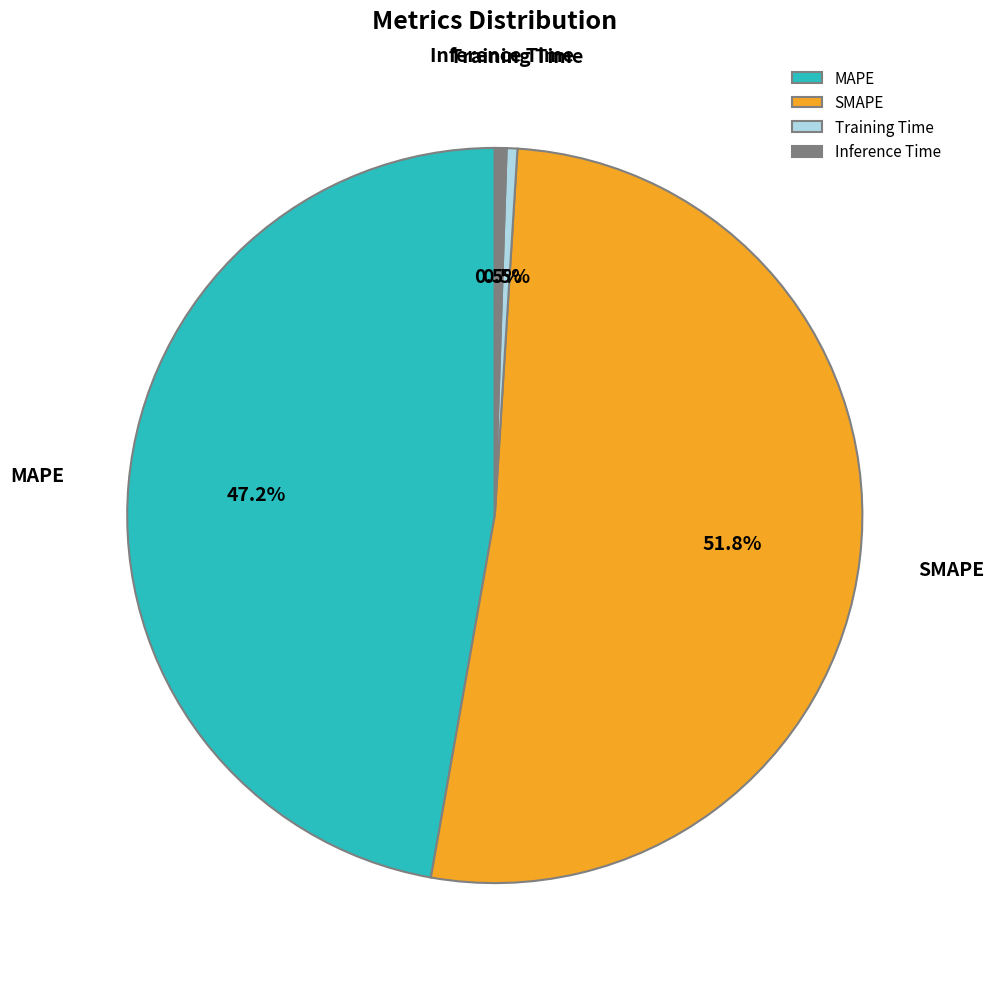

What portion of the pie excludes Training Time?

99.5%